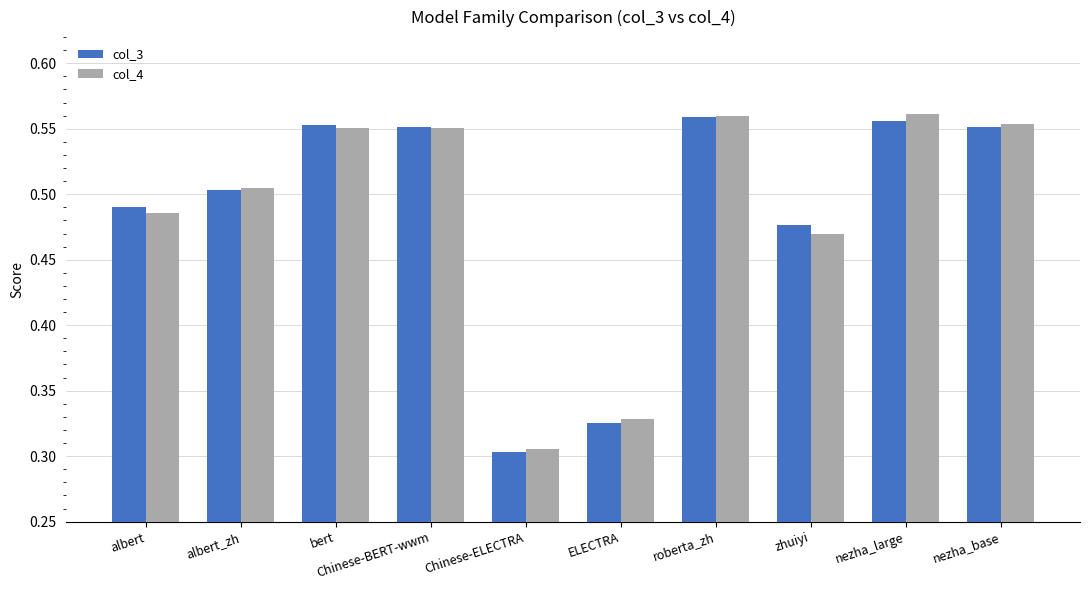

True or false: col_4 has a value of 0.8 at bert.

False